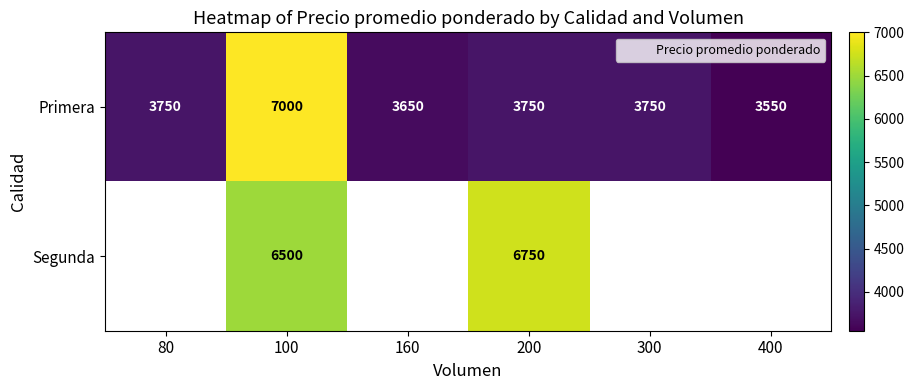

The value of Primera at 100 is 4411.6. True or false?

False